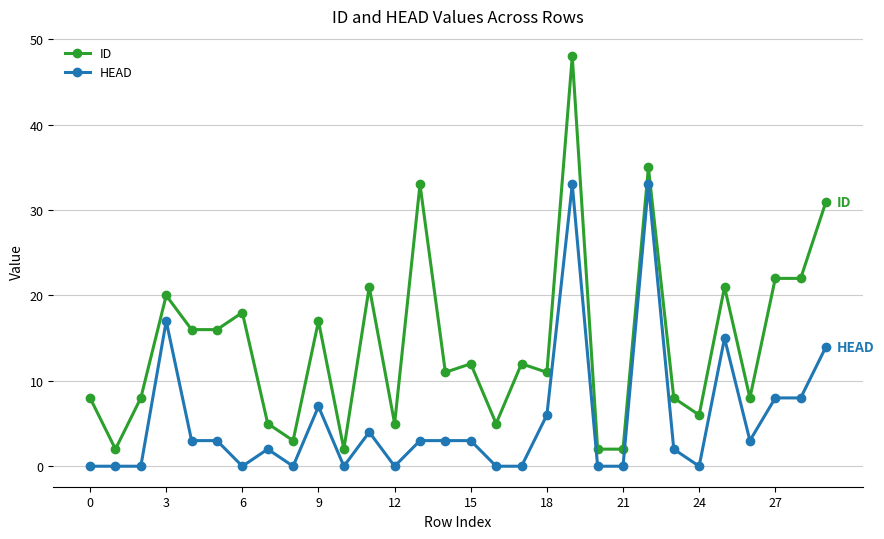

Which series has the largest range (max minus min)?

ID